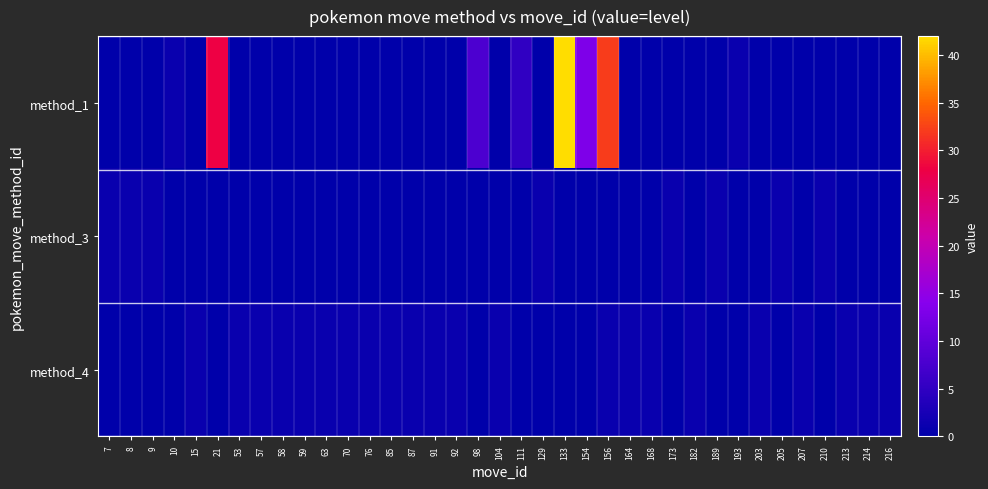

Which category has the lowest value across all series?

7